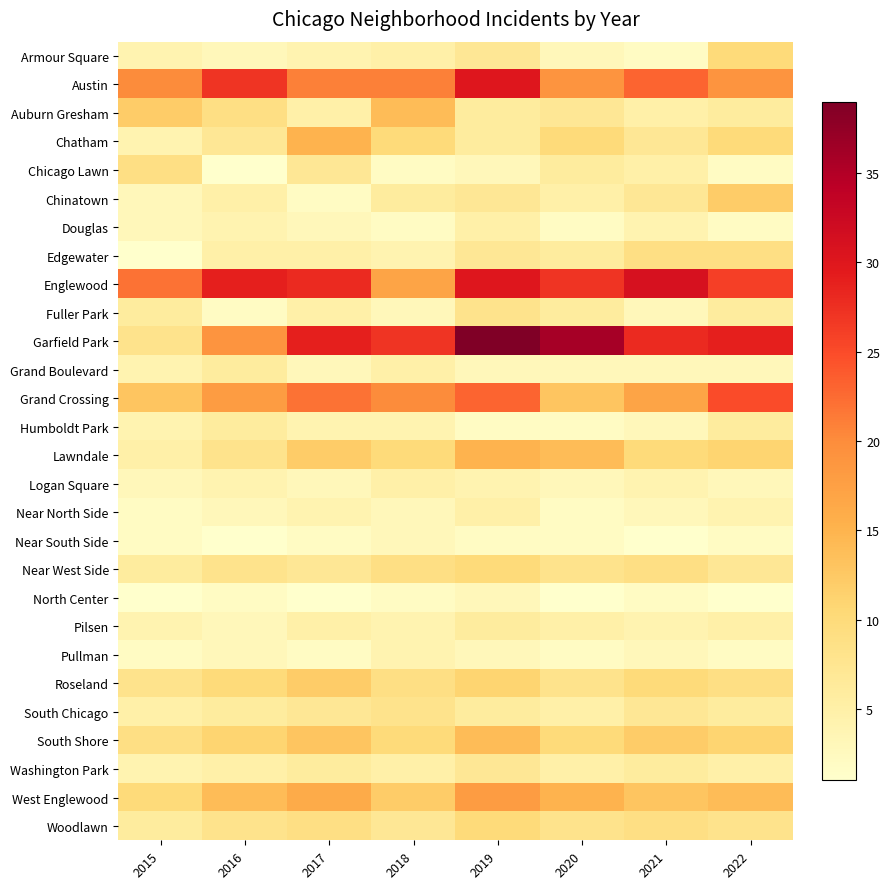

How many distinct data groups are displayed?

28